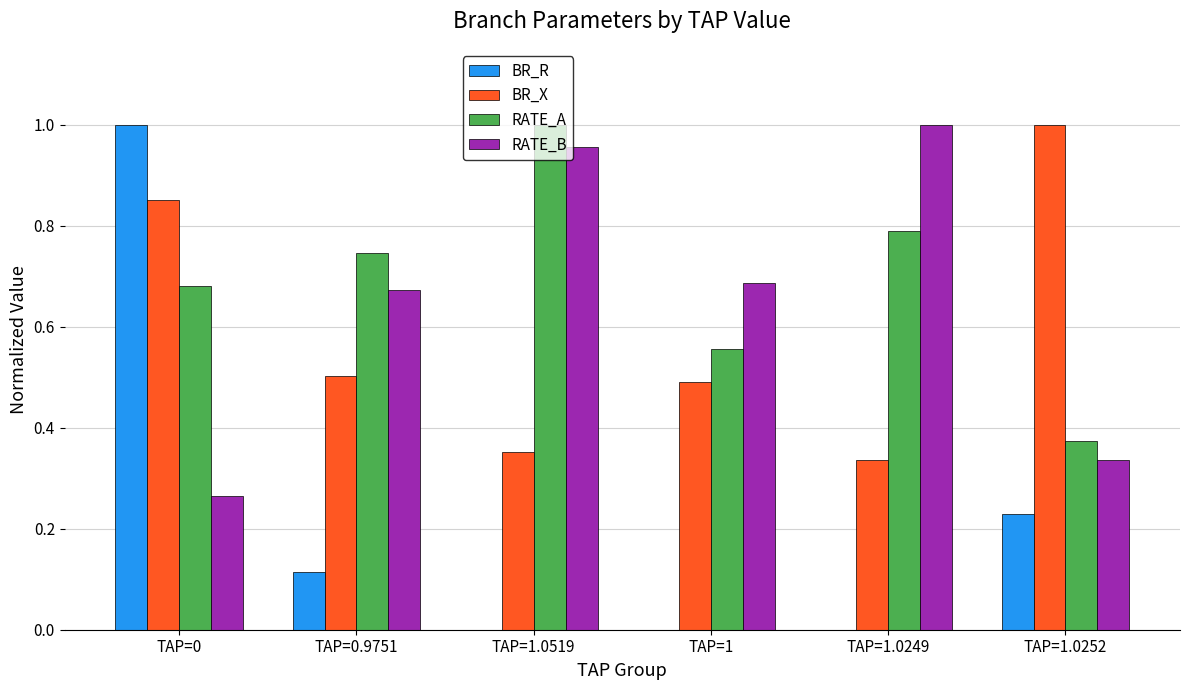

Are the bars grouped side by side (vs. stacked)?

Yes